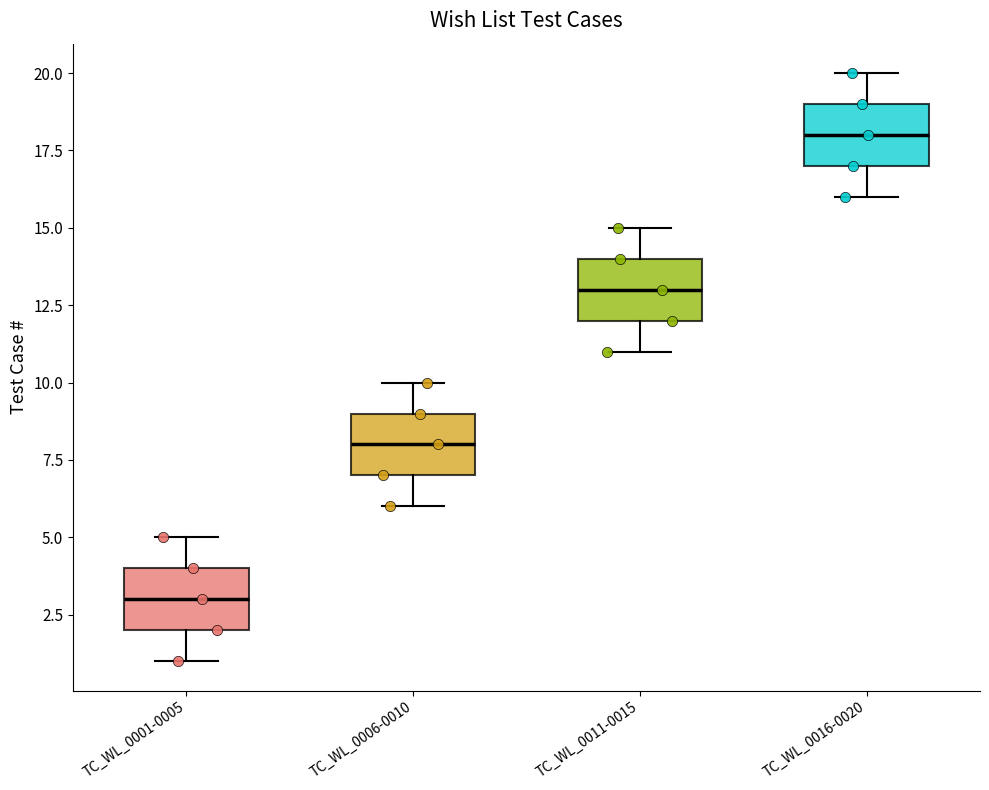

Where does the median line of the box for TC_WL_0011-0015 sit on the y-axis? The values are not printed on the chart, so give them approximately, as read against the axis.

13